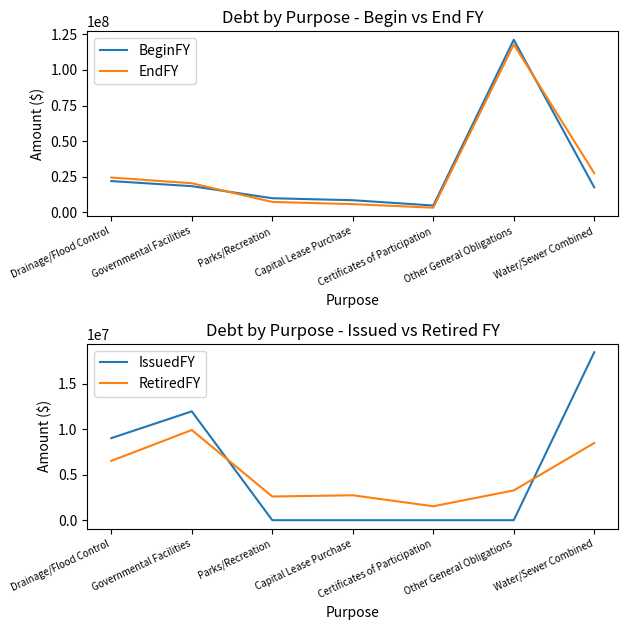

What is the highest value of the BeginFY series?

121258933